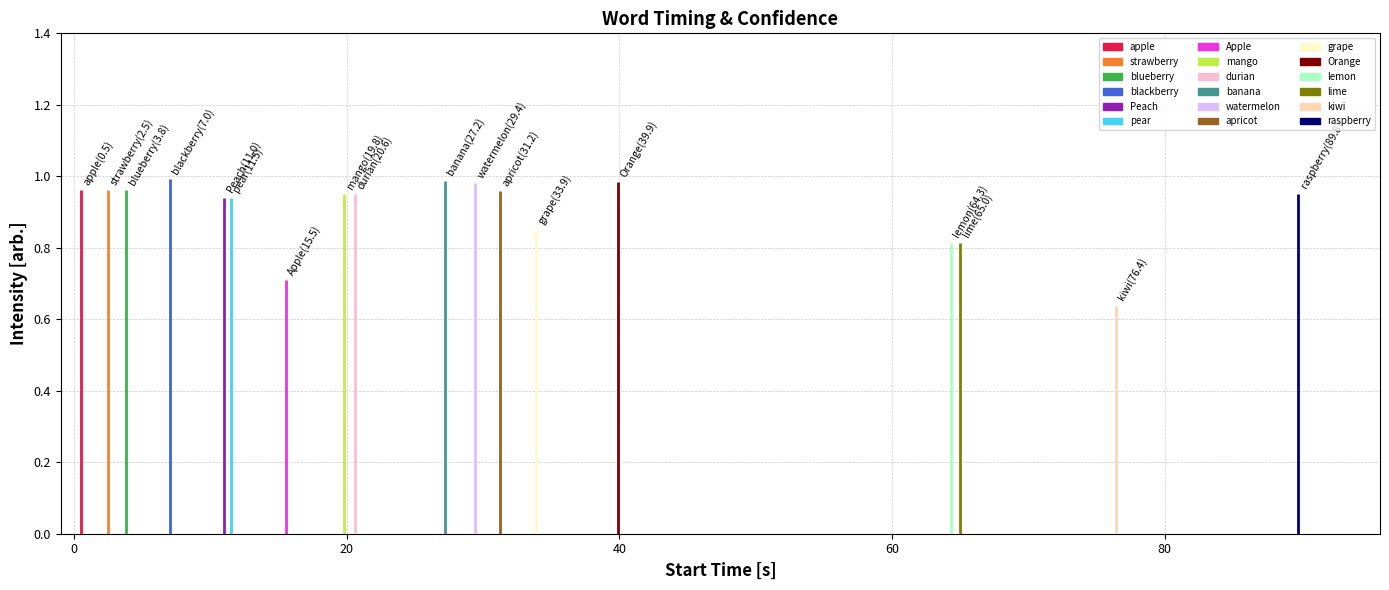

What is the value of the Start_time bar at the 18th from the left?

89.8